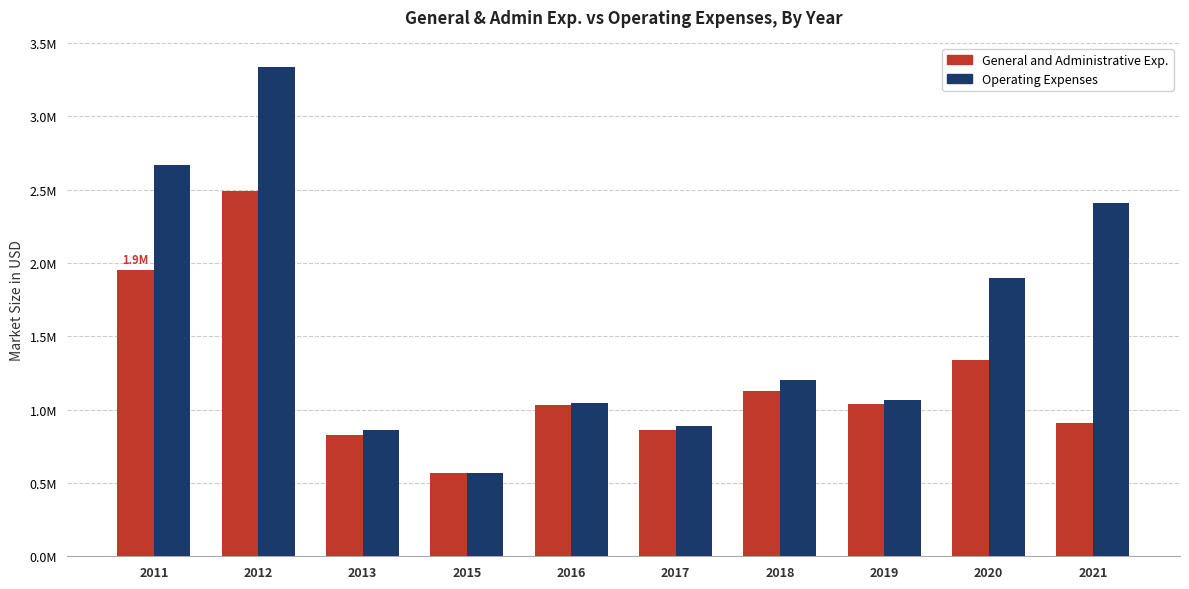

The General and Administrative Exp. series shows 217295 at 2015. True or false?

False